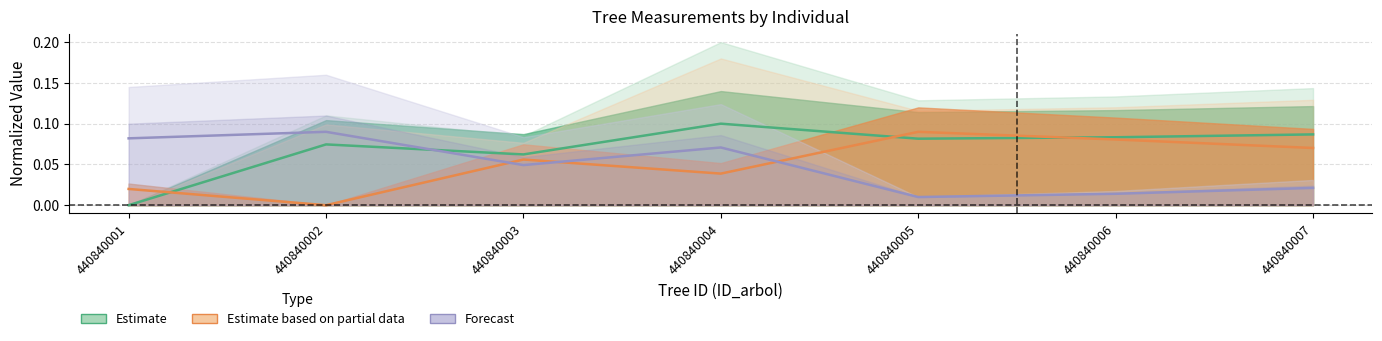

Reading right to left, list all the values displayed in this chart.

Estimate: 0.1	0.1	0.1	0.1	0.1	0.1	0.0
Estimate based on partial data: 0.1	0.1	0.1	0.0	0.1	0.0	0.0
Forecast: 0.0	0.0	0.0	0.1	0.0	0.1	0.1